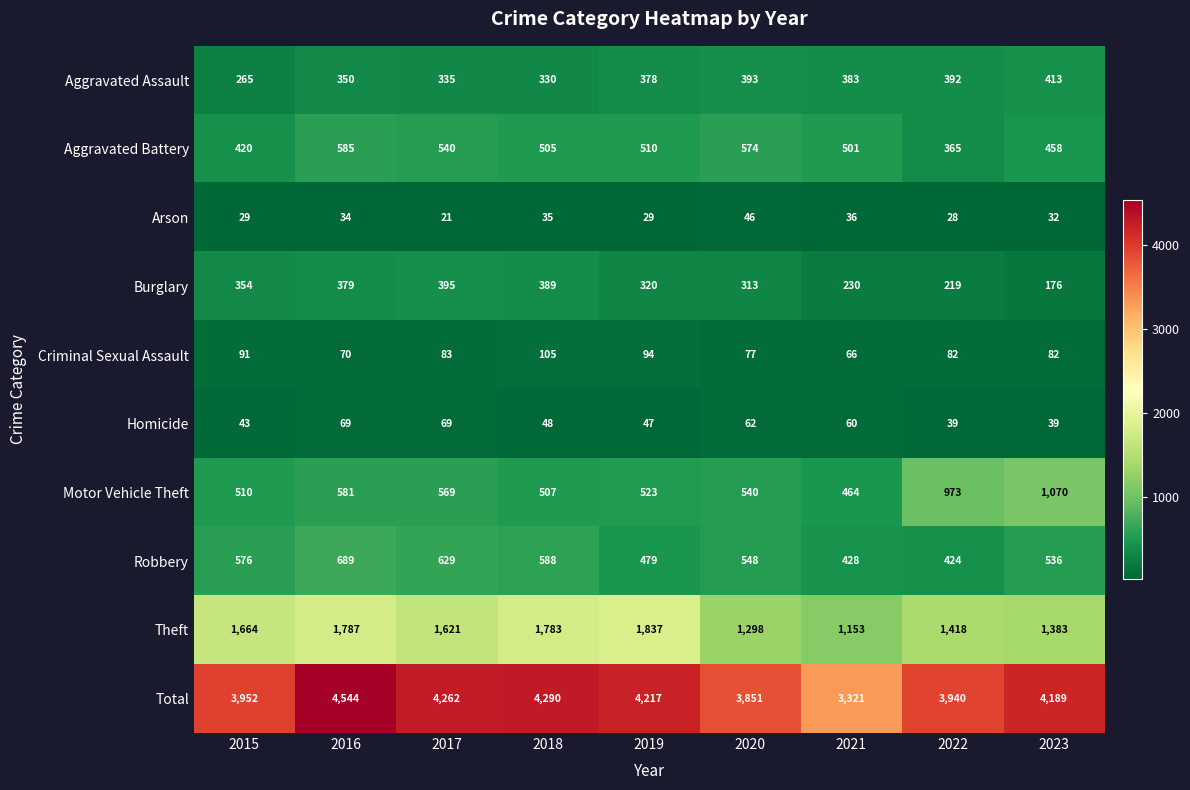

Rank the series by their maximum value, from lowest to highest.

Arson, Homicide, Criminal Sexual Assault, Burglary, Aggravated Assault, Aggravated Battery, Robbery, Motor Vehicle Theft, Theft, Total